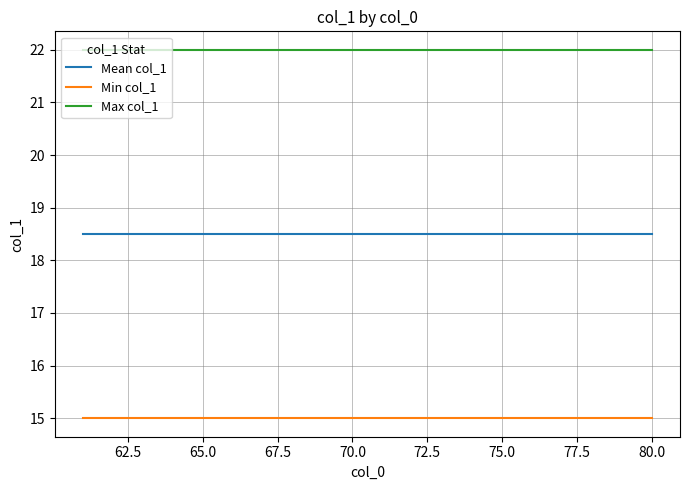

Rank the series by their maximum value, from lowest to highest.

Min col_1, Mean col_1, Max col_1